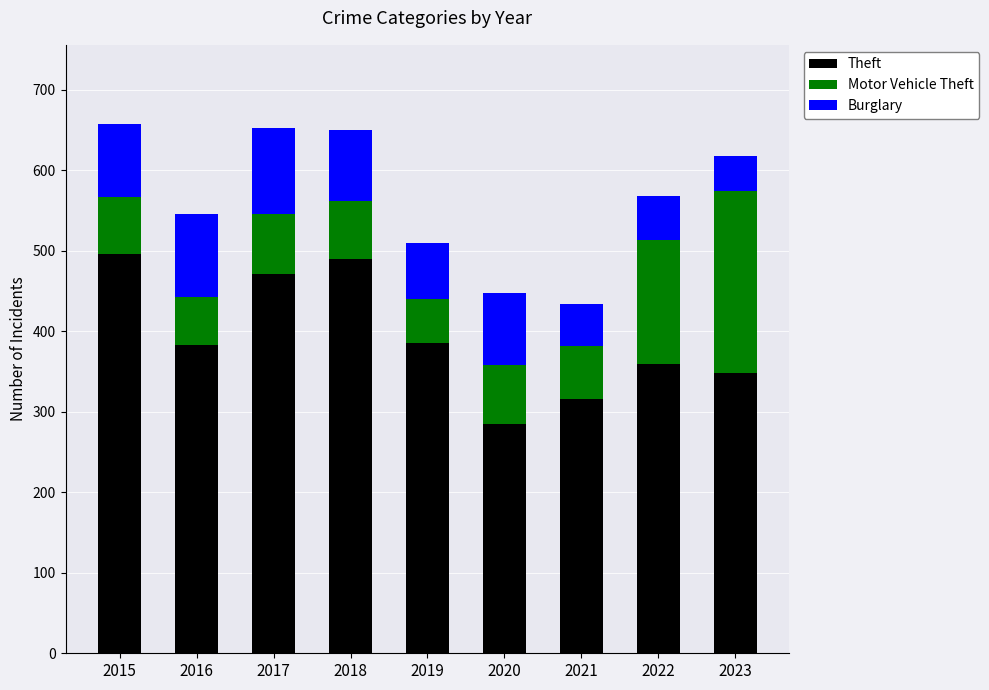

Which category has the lowest value in the Theft series?

2020